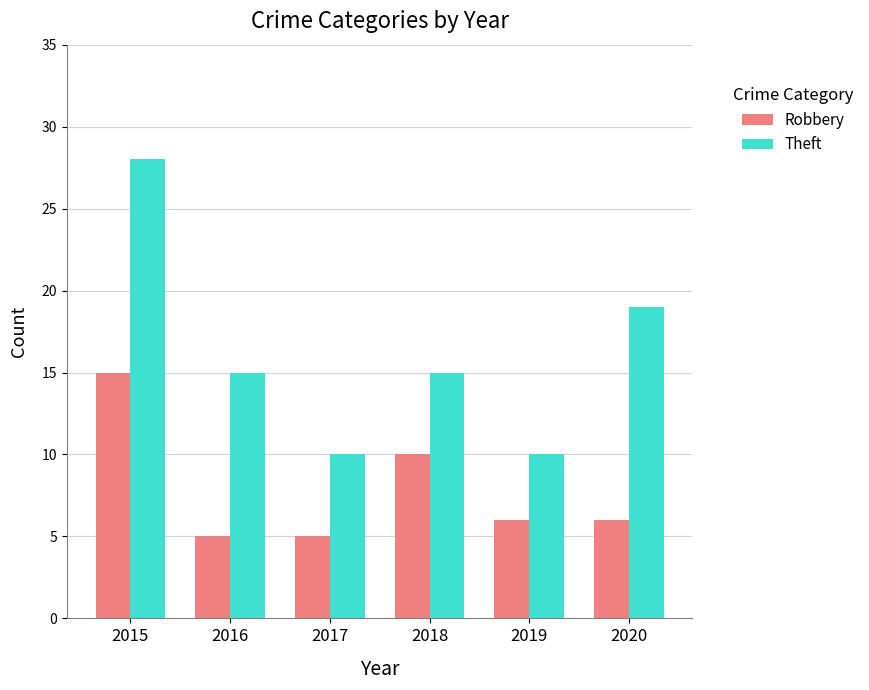

Rank the series by their average value, from highest to lowest.

Theft, Robbery